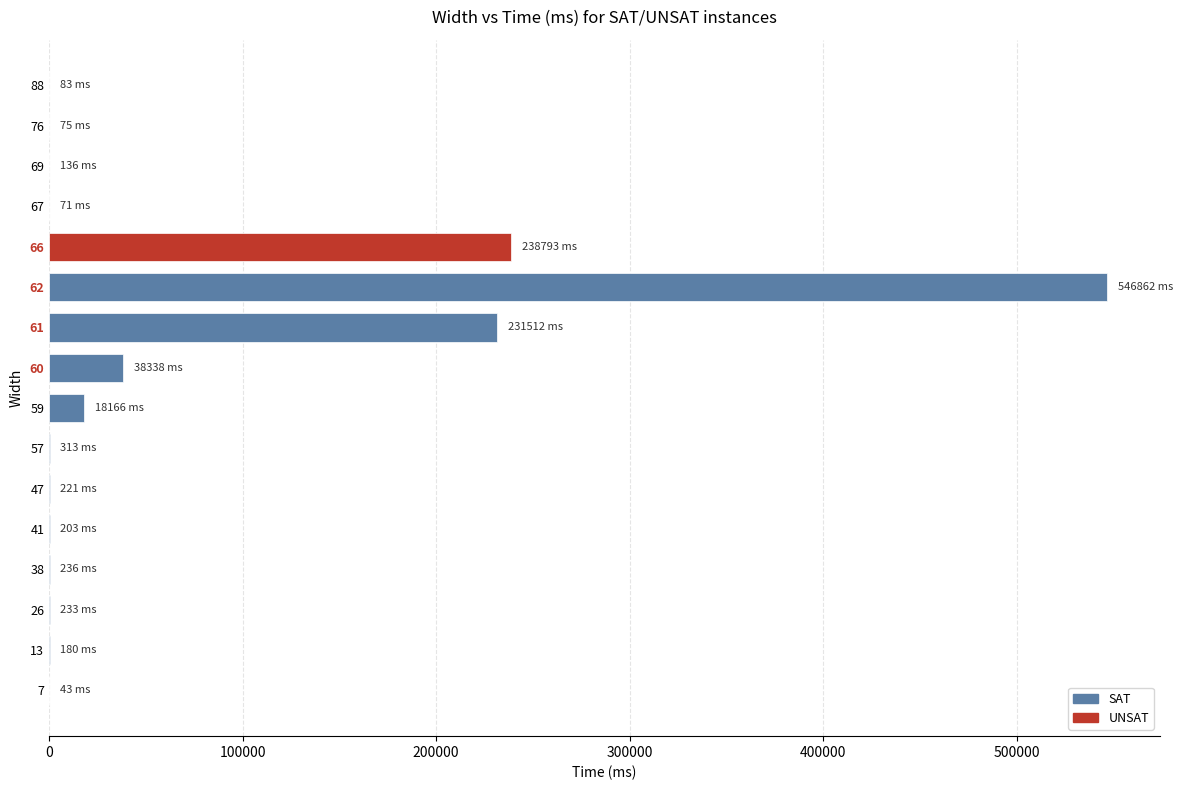

True or false: the data shows 313 at 57.

True